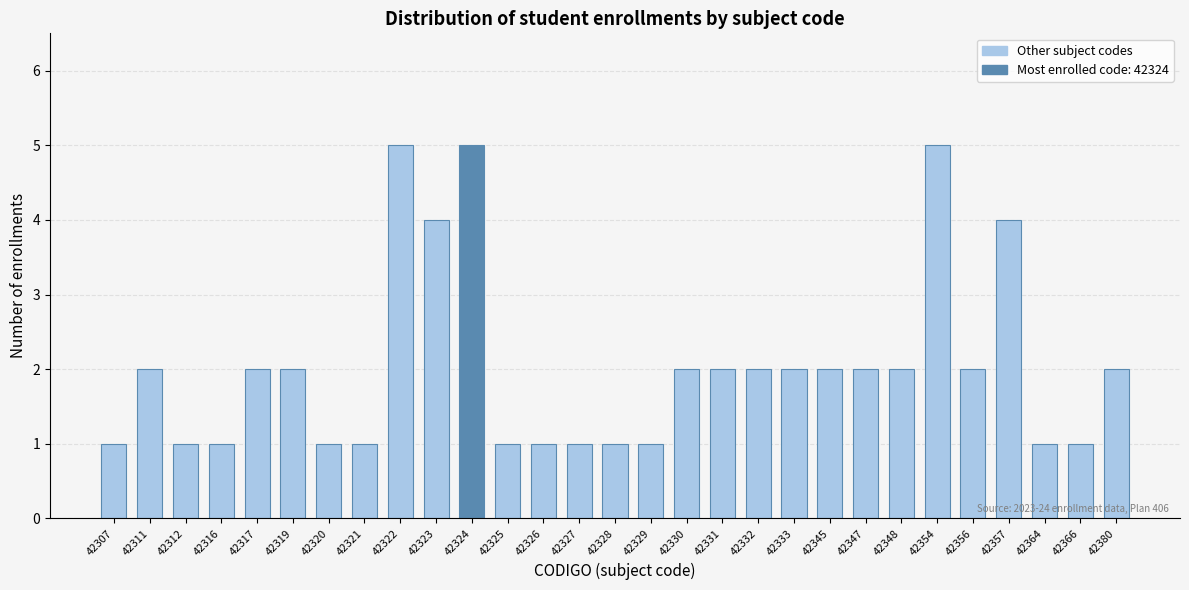

Reading left to right, what are all the values shown in this chart?

42307=1	42311=2	42312=1	42316=1	42317=2	42319=2	42320=1	42321=1	42322=5	42323=4	42324=5	42325=1	42326=1	42327=1	42328=1	42329=1	42330=2	42331=2	42332=2	42333=2	42345=2	42347=2	42348=2	42354=5	42356=2	42357=4	42364=1	42366=1	42380=2